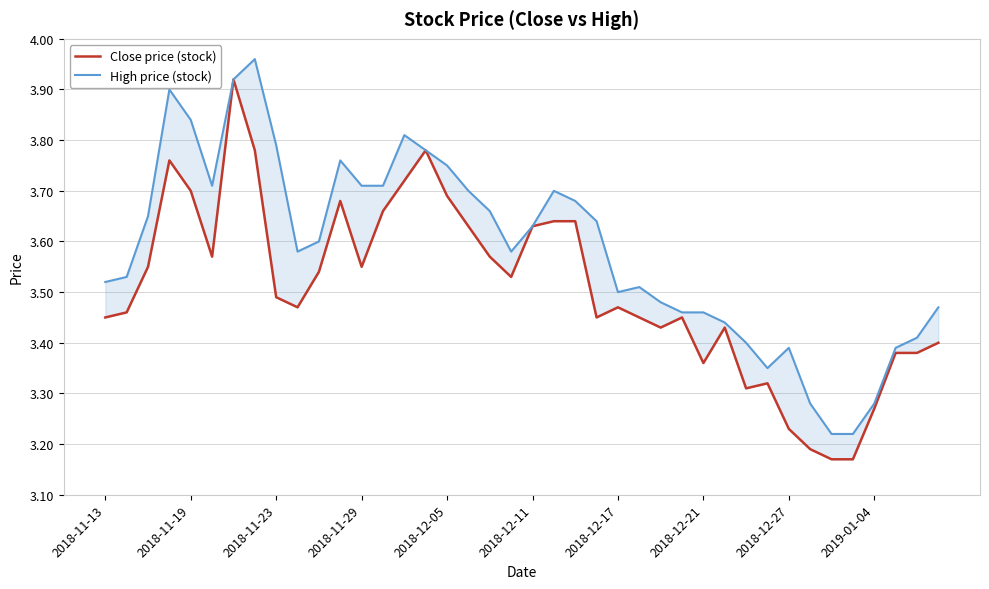

Is this an area chart (filled region under the line)?

No